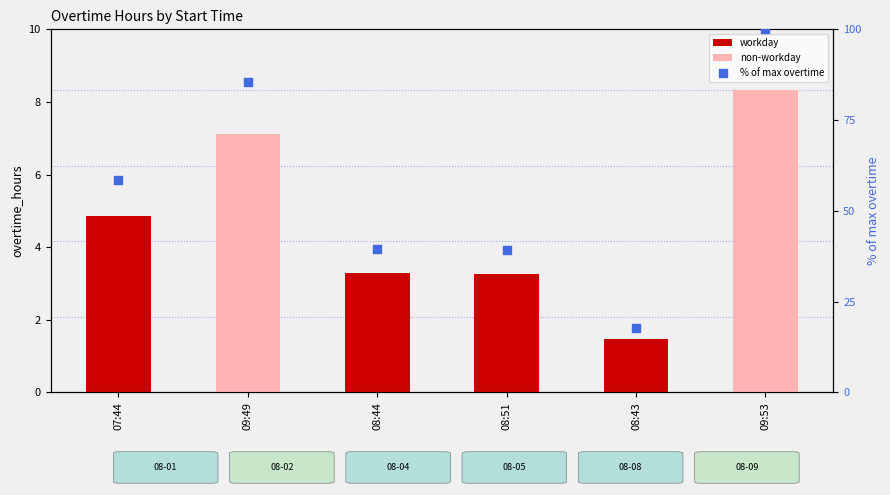

What is the change in value from 08:43 to 09:53?

+82.2